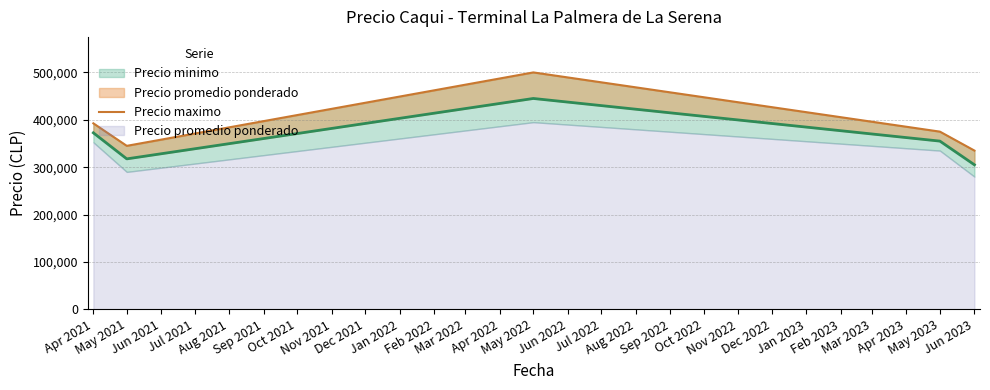

Reading left to right, extract all data points from this chart.

392500	345000	500000	375000	335000